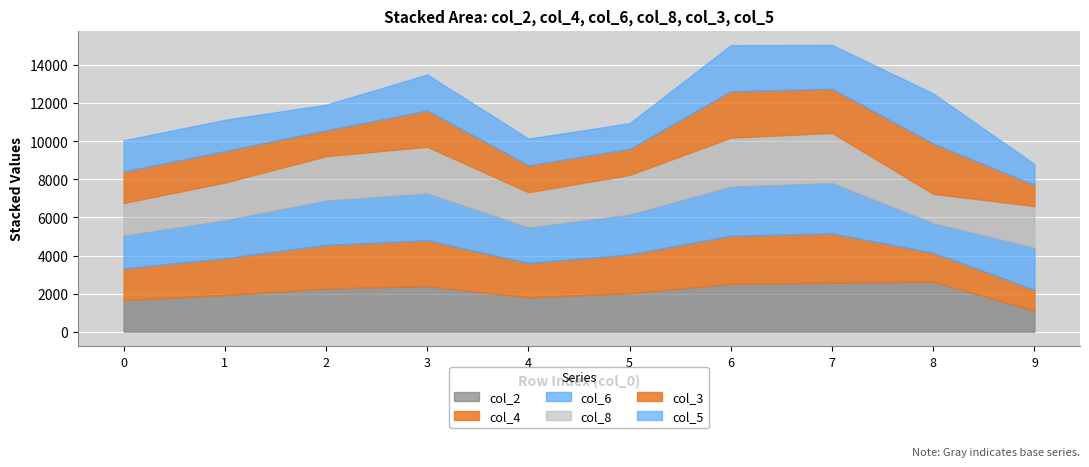

Read the col_4 value at 9, to the nearest 50.

1100